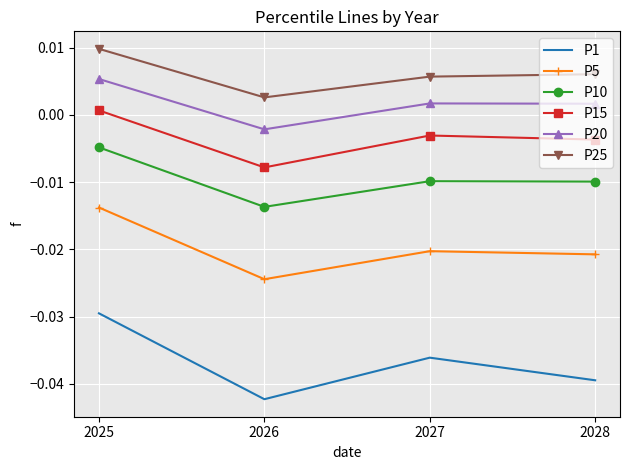

At which label does P15 reach its minimum?

2026